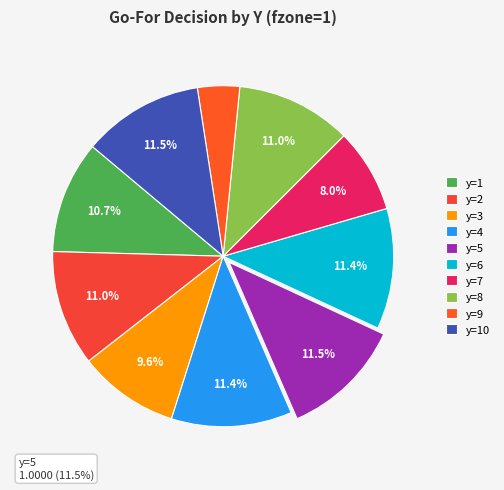

What is the largest slice in the pie chart?

y=5